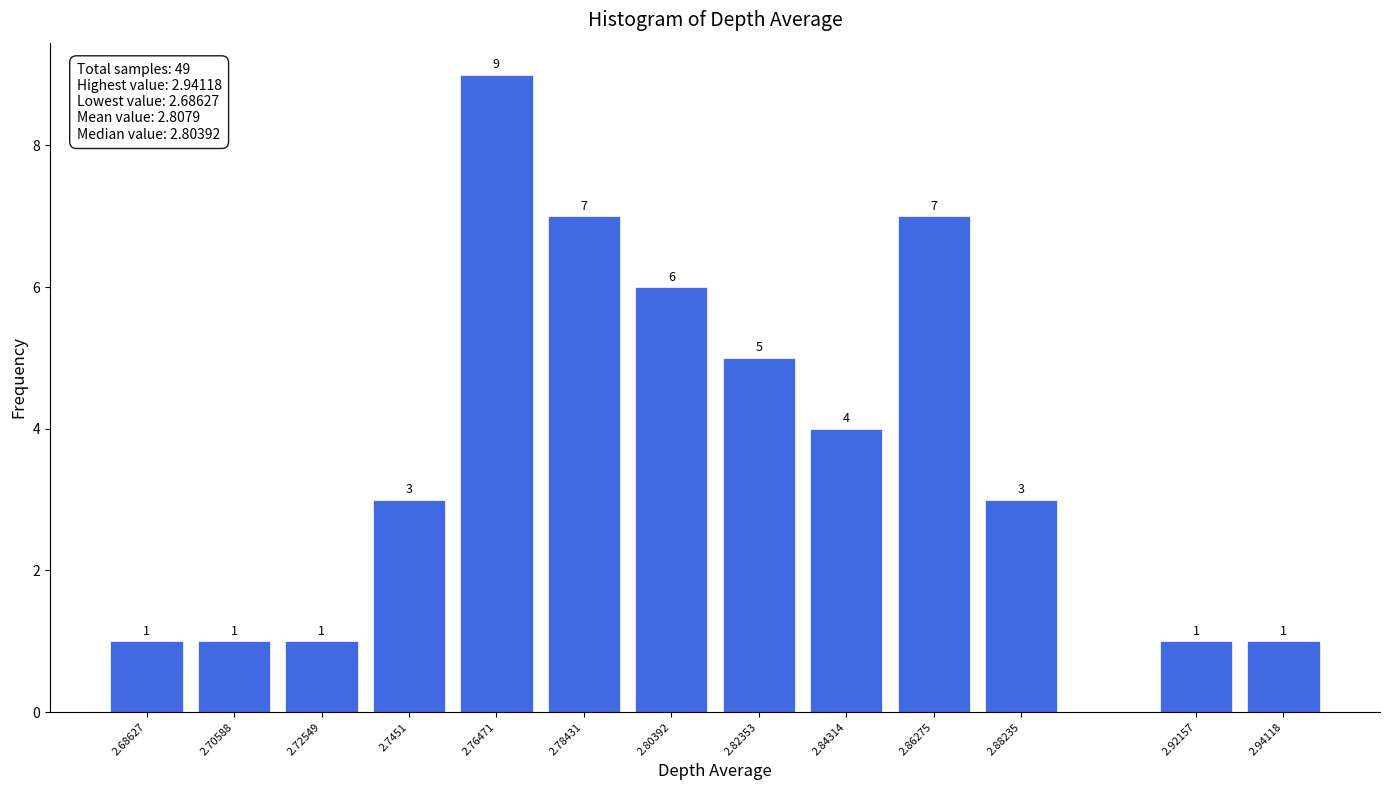

Reading left to right, what are all the values shown in this chart?

2.68627=1	2.70588=1	2.72549=1	2.7451=3	2.76471=9	2.78431=7	2.80392=6	2.82353=5	2.84314=4	2.86275=7	2.88235=3	2.92157=1	2.94118=1